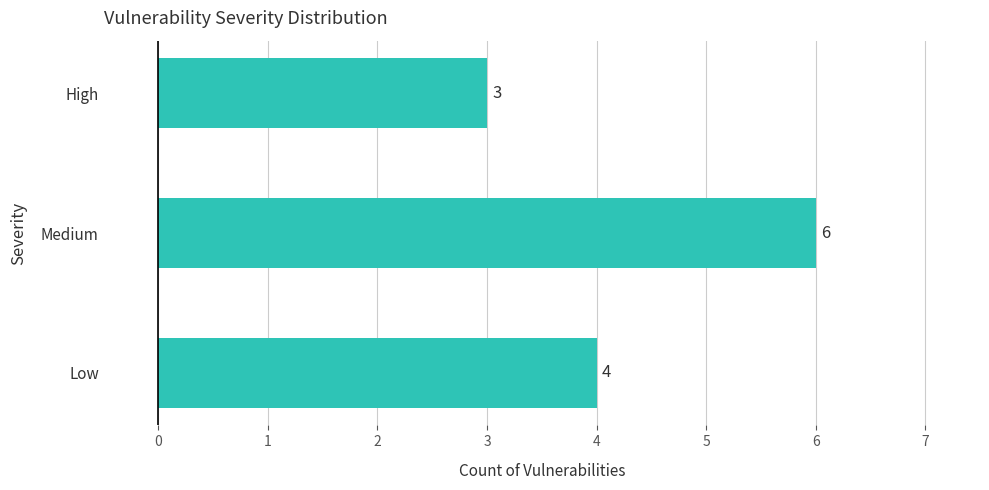

Between Low and High, which is larger?

Low